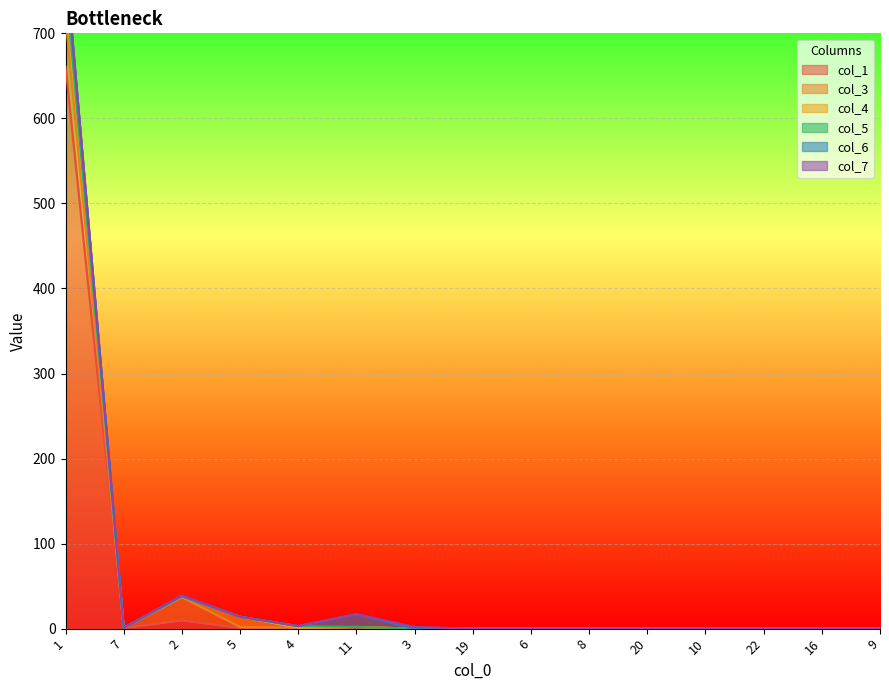

The col_1 series shows 0 at 19. True or false?

True